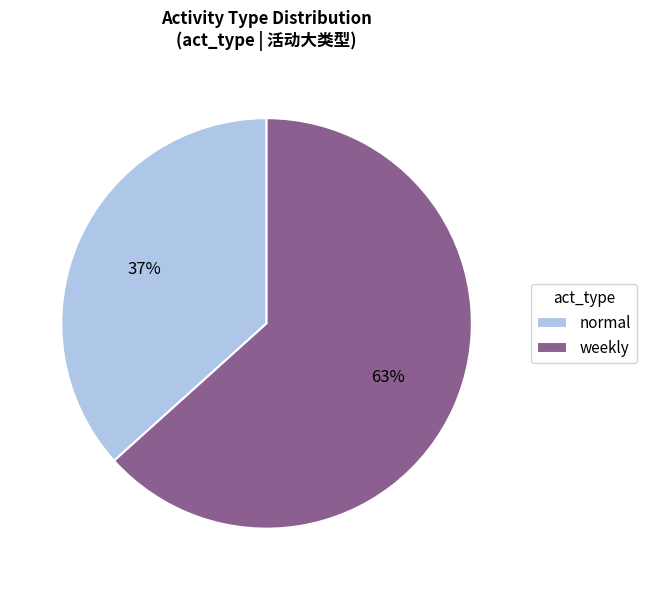

To the nearest percent, what portion does weekly represent?

63%